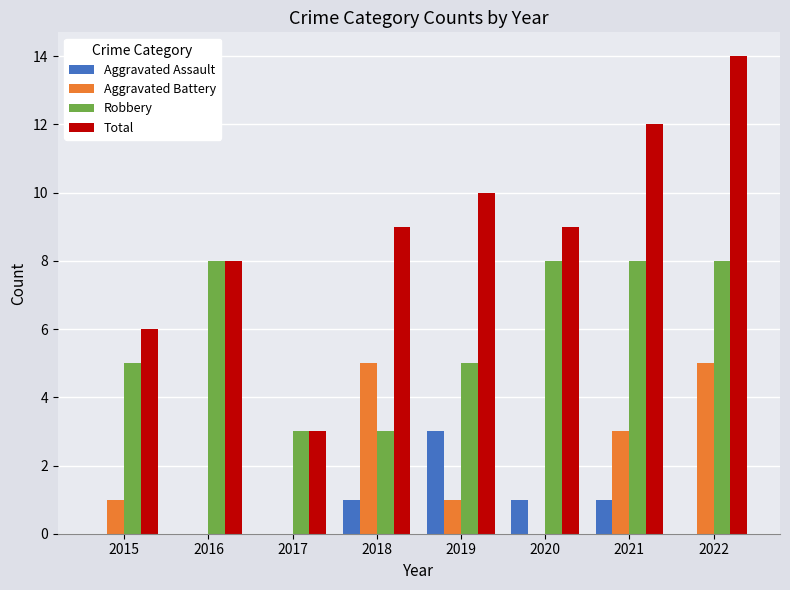

True or false: Aggravated Battery has a value of 0 at 2020.

True